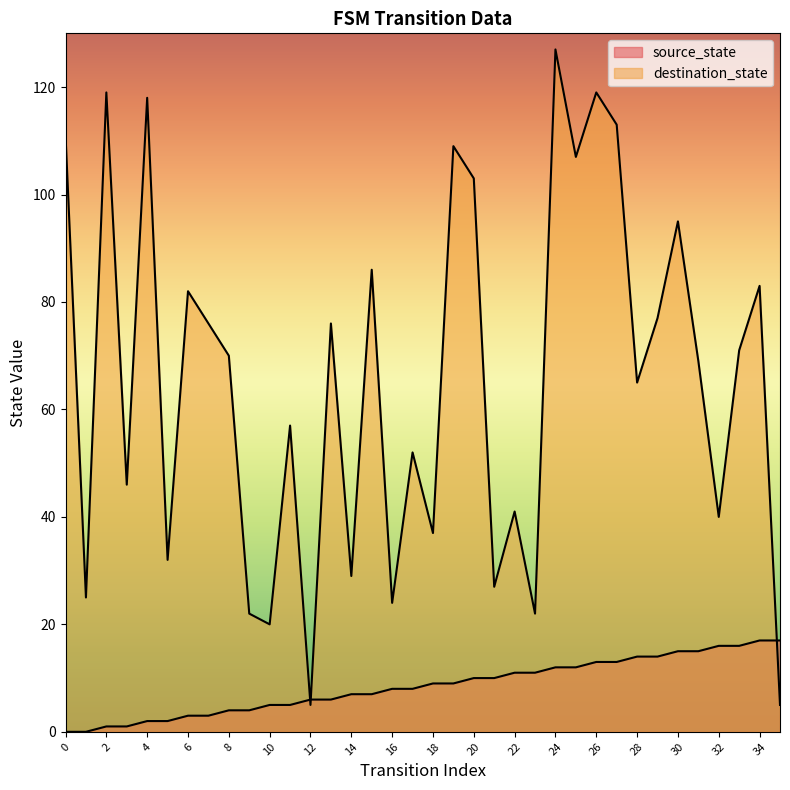

What is the difference between the destination_state values at 10 and 14?

9